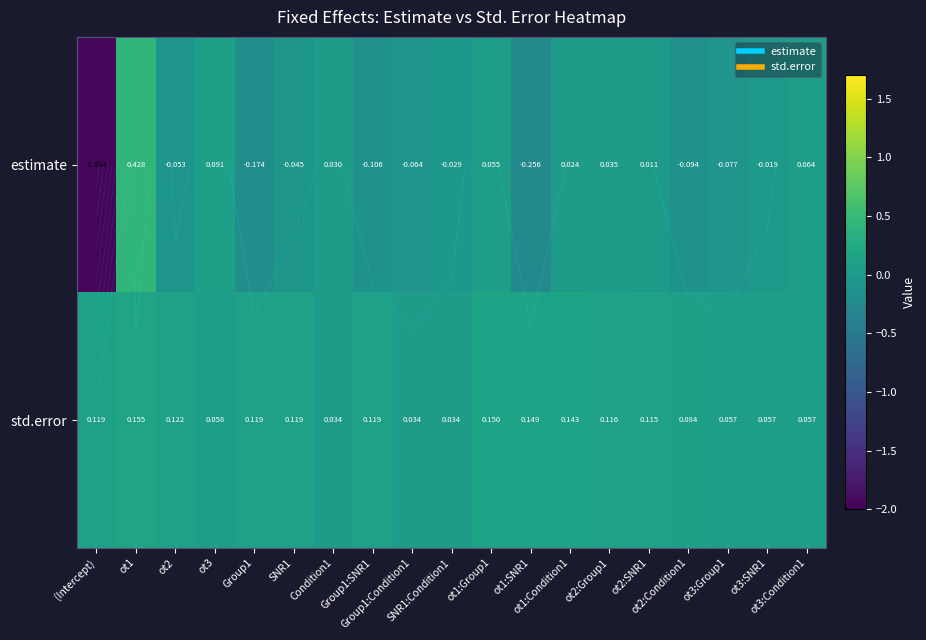

Which label corresponds to the largest value in the chart?

ot1